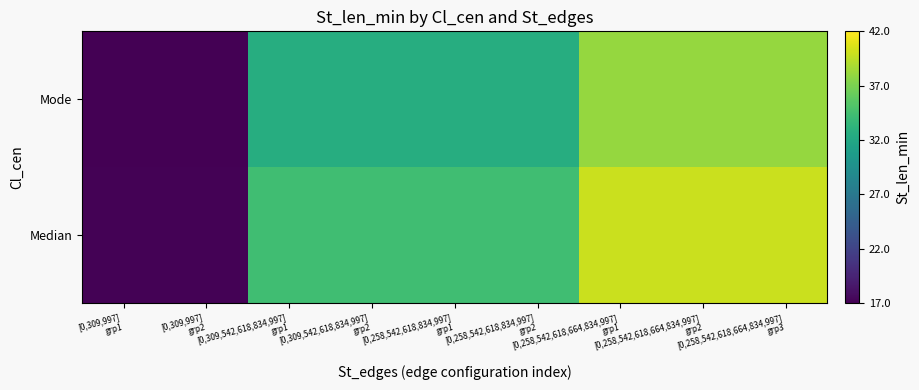

Which series has the largest total across all categories?

Median